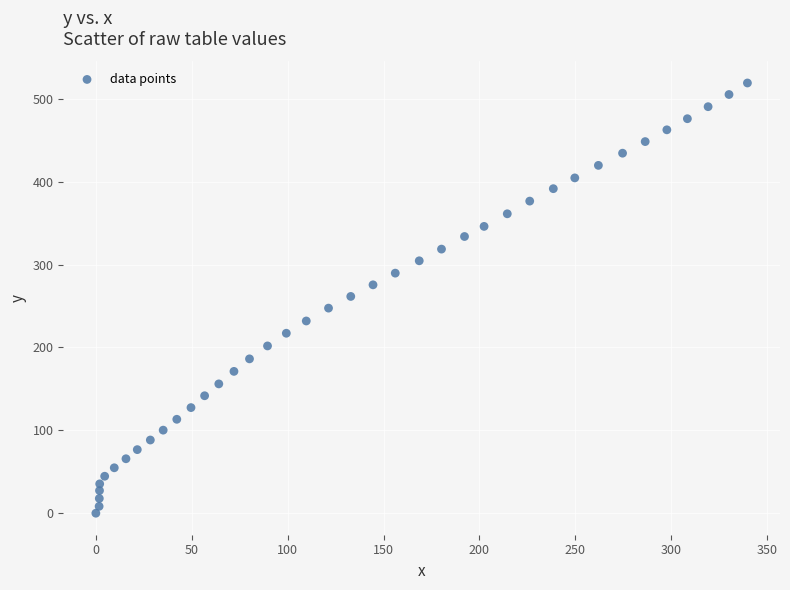

What is the range of Y values (max minus min)?

519.0